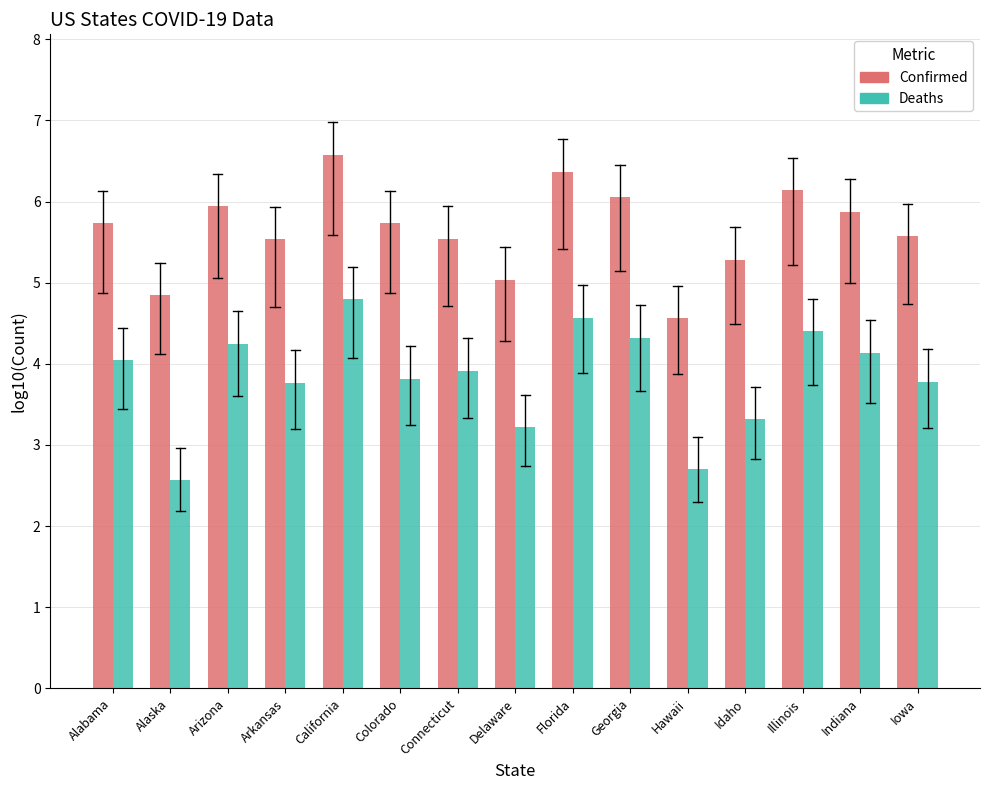

What is the lowest value of the Confirmed series?

4.6